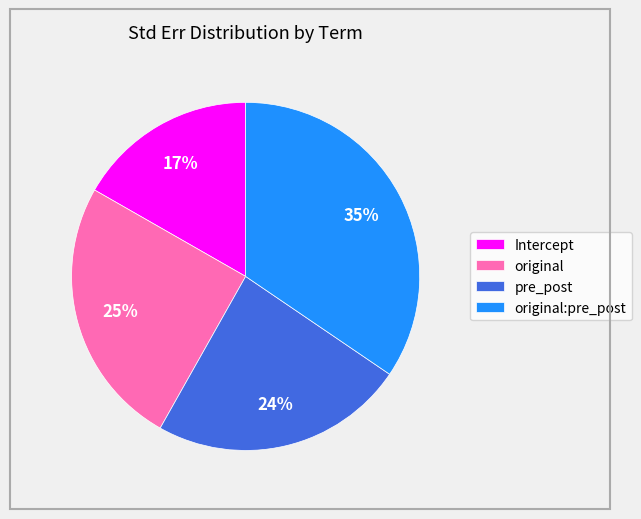

True or false: Intercept accounts for 4% of the total.

False